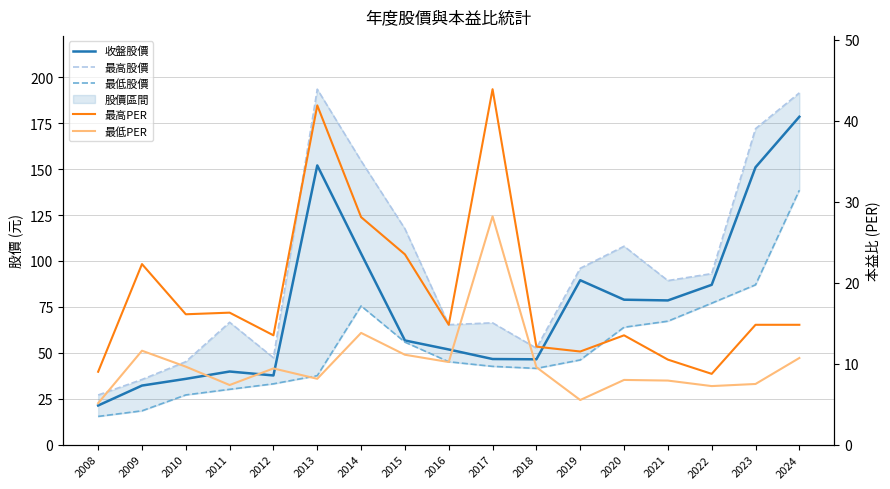

At which category does the chart reach its minimum across all series?

2008